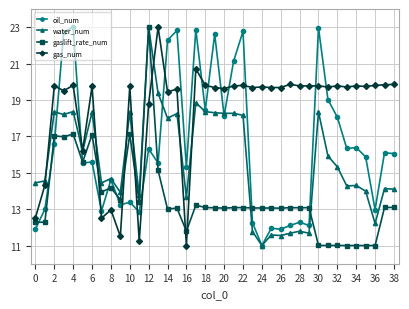

What is the value of the gas_num point at the 39th from the left?

19.9